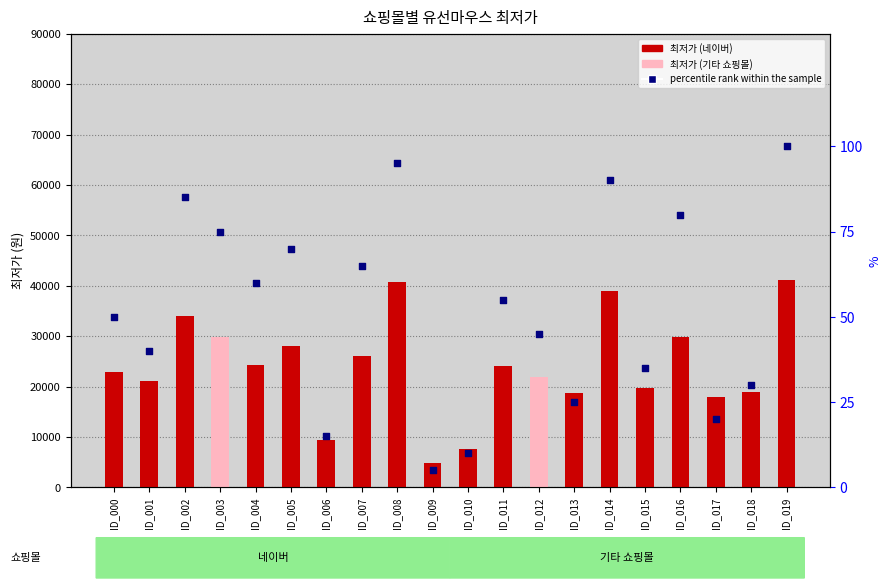

Which series has the widest spread of Y values?

최저가